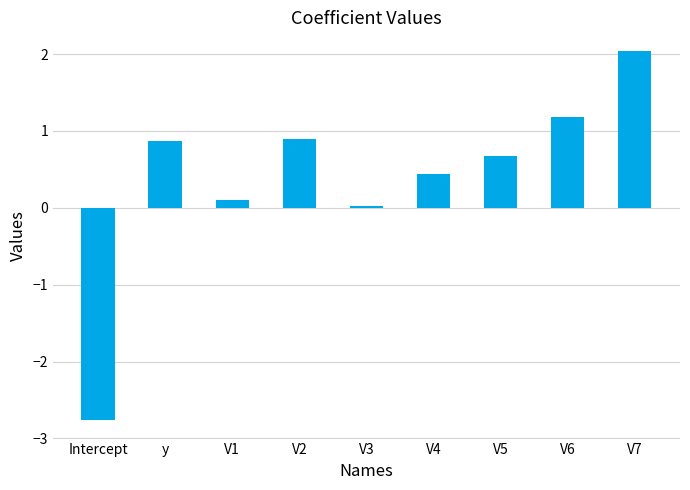

What value does the data have at V6?

1.2